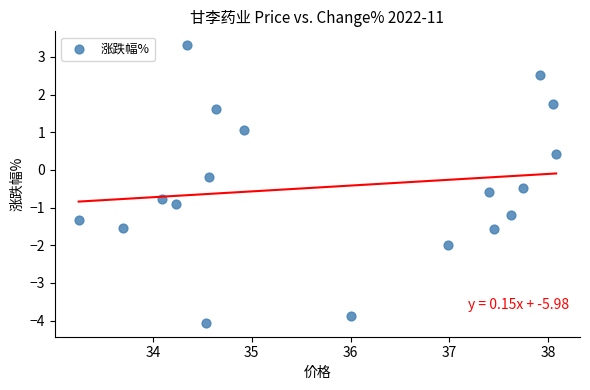

What is the range of Y values (max minus min)?

7.4